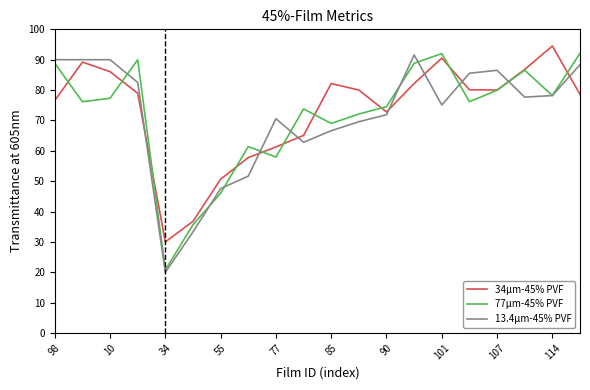

What is the minimum value shown in the chart?

20.0